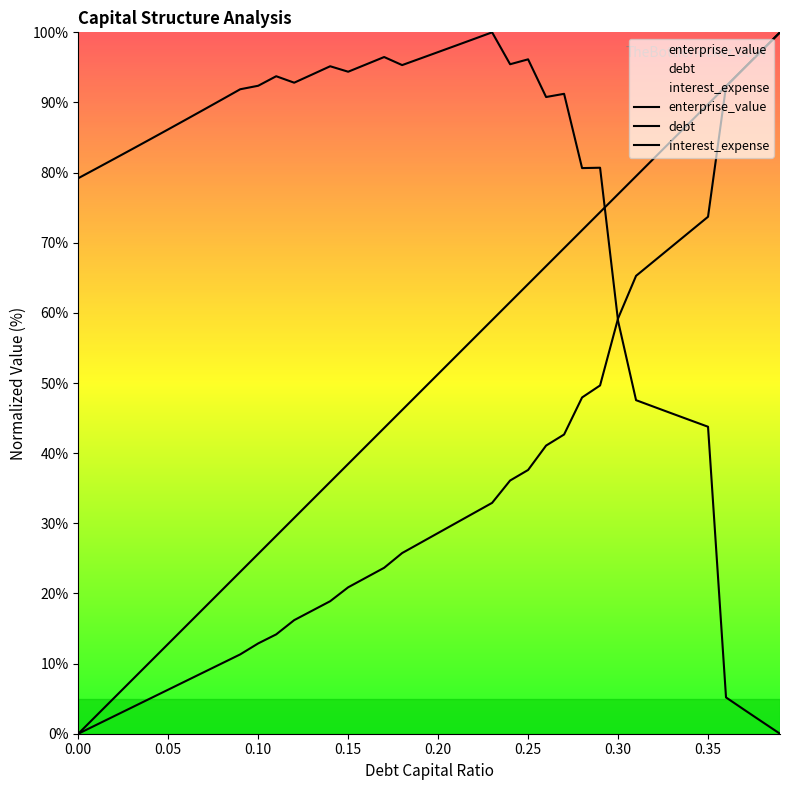

How many lines are shown in the chart?

3